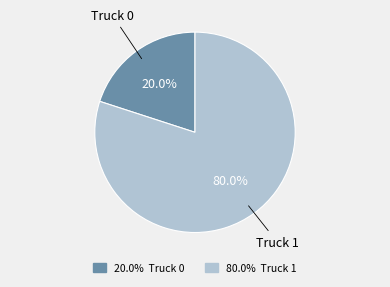

Which category accounts for the majority?

Truck 1